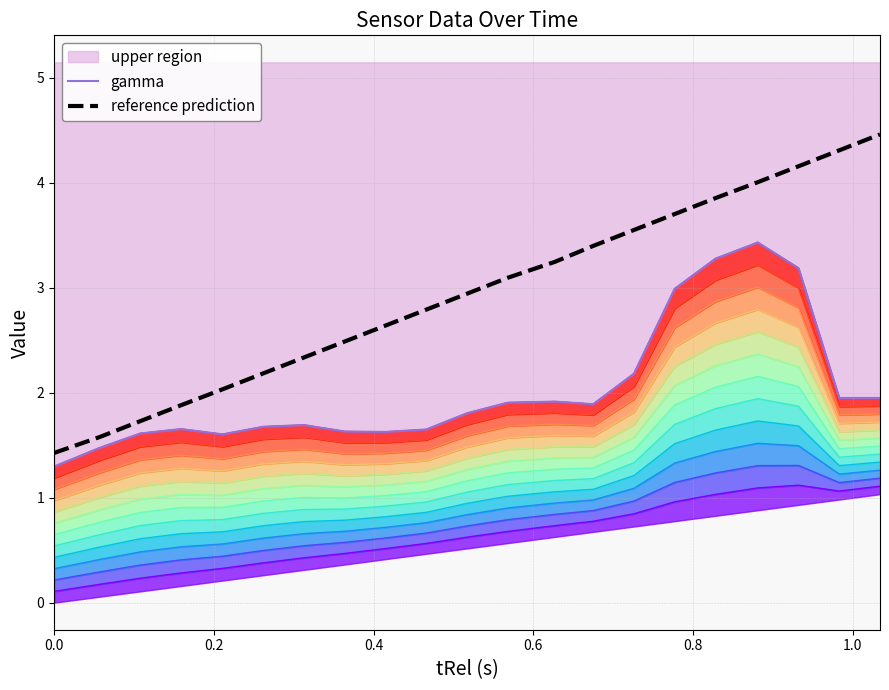

True or false: gamma and reference prediction cross at least once.

False